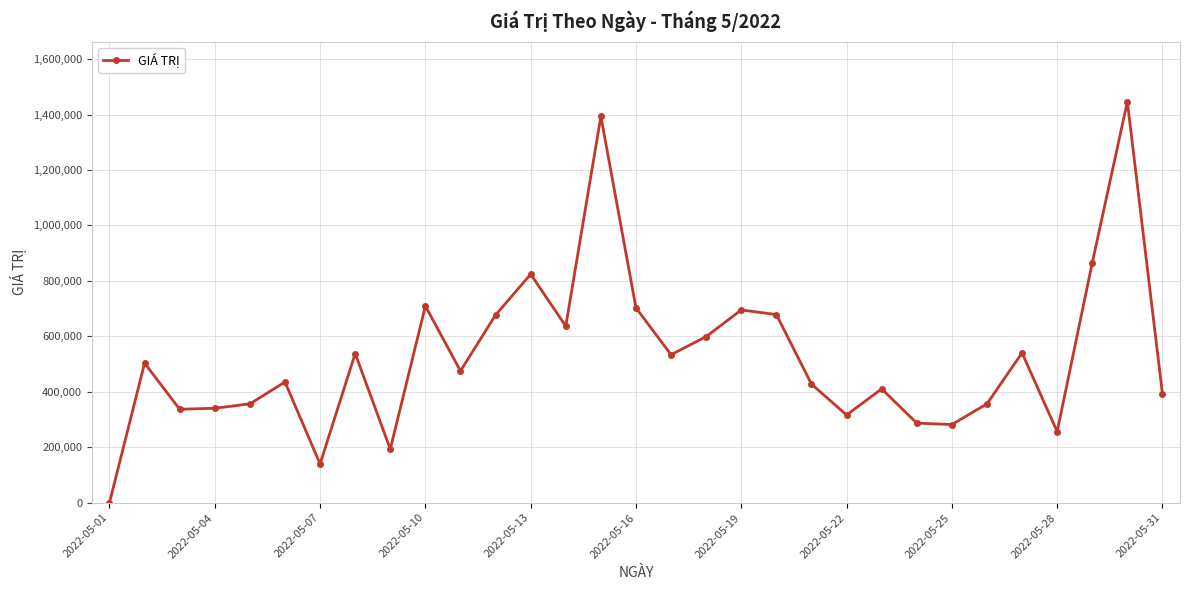

How many lines are shown in the chart?

1